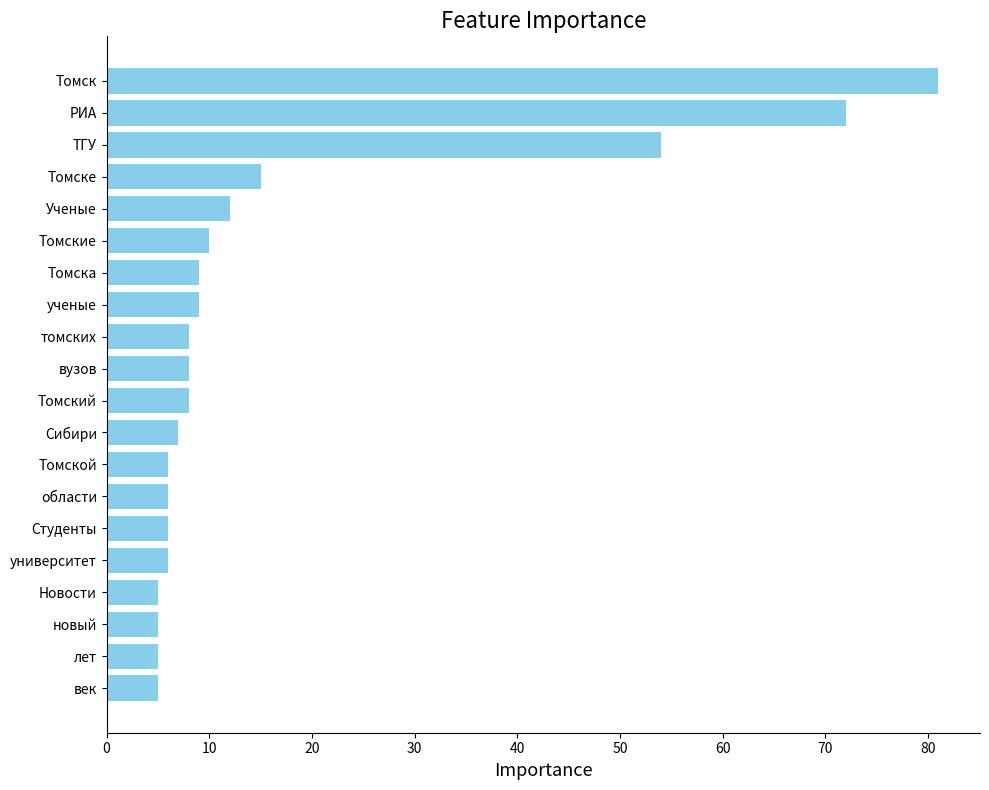

How many series are shown in this chart?

1